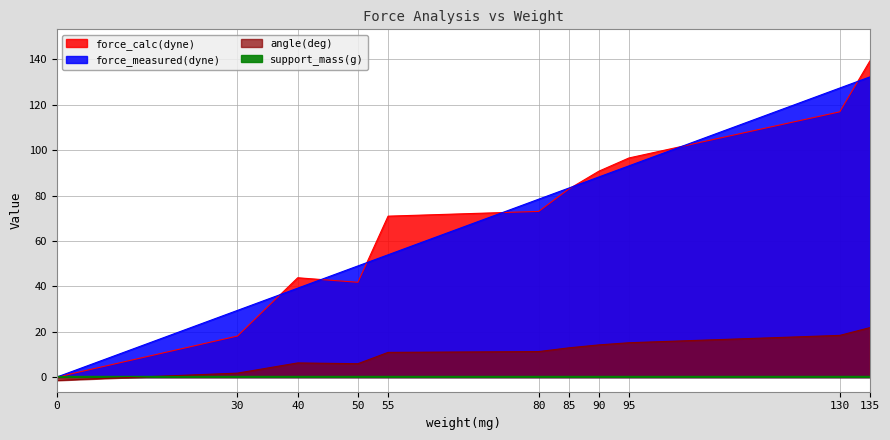

Which has a higher value, 95 or 30?

95